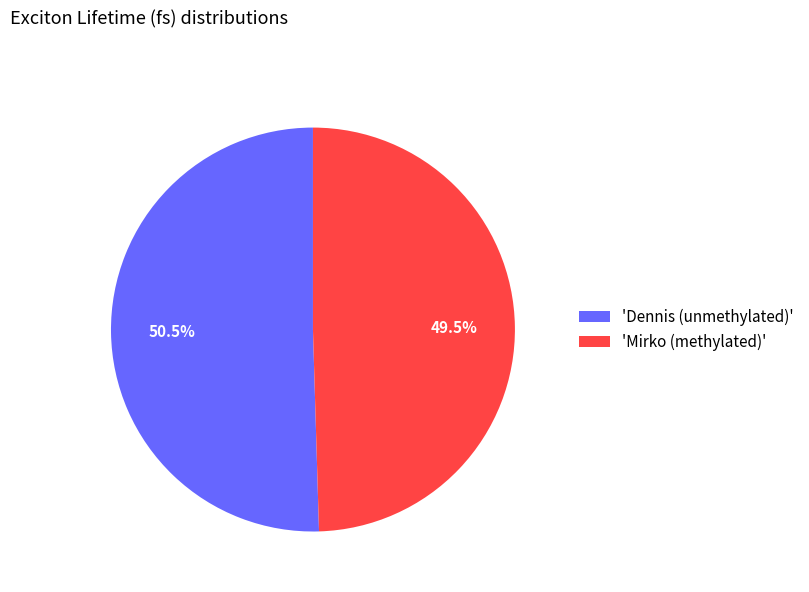

What percentage is NOT represented by 'Dennis (unmethylated)'?

49.5%